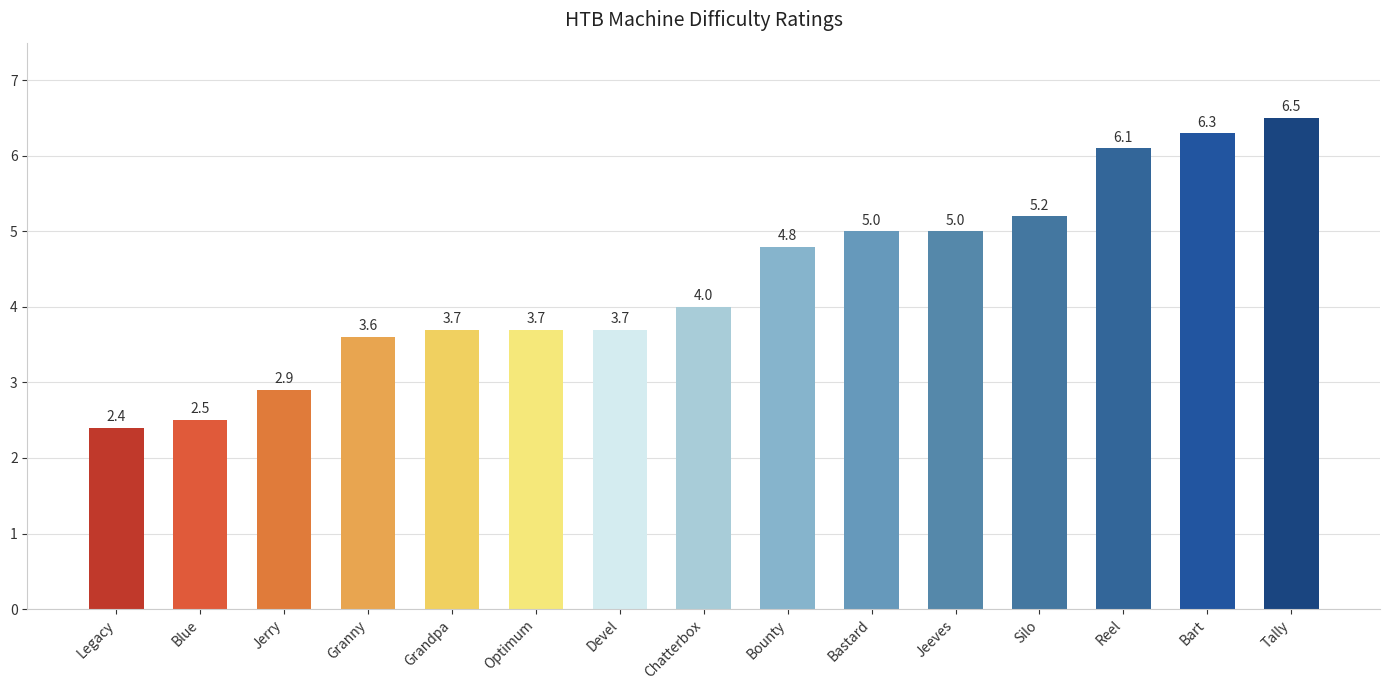

The chart shows a value of 6.3 at Bart. True or false?

True